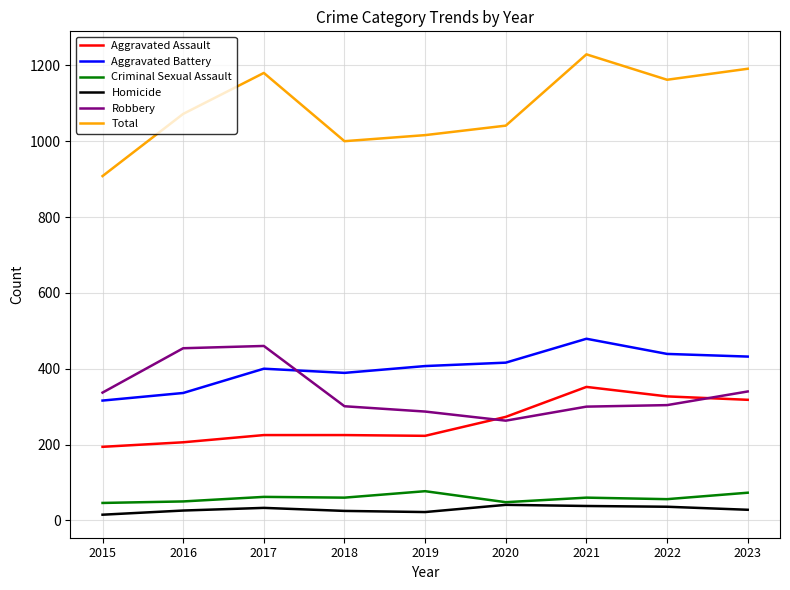

In Homicide, how many points are higher than both neighbors (excluding endpoints)?

2